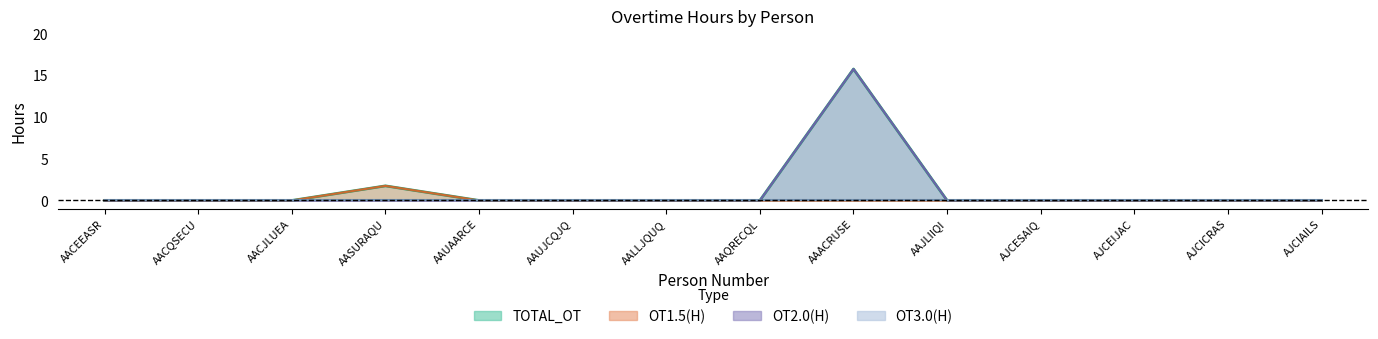

At which label does OT1.5(H) reach its minimum?

AACEEASR